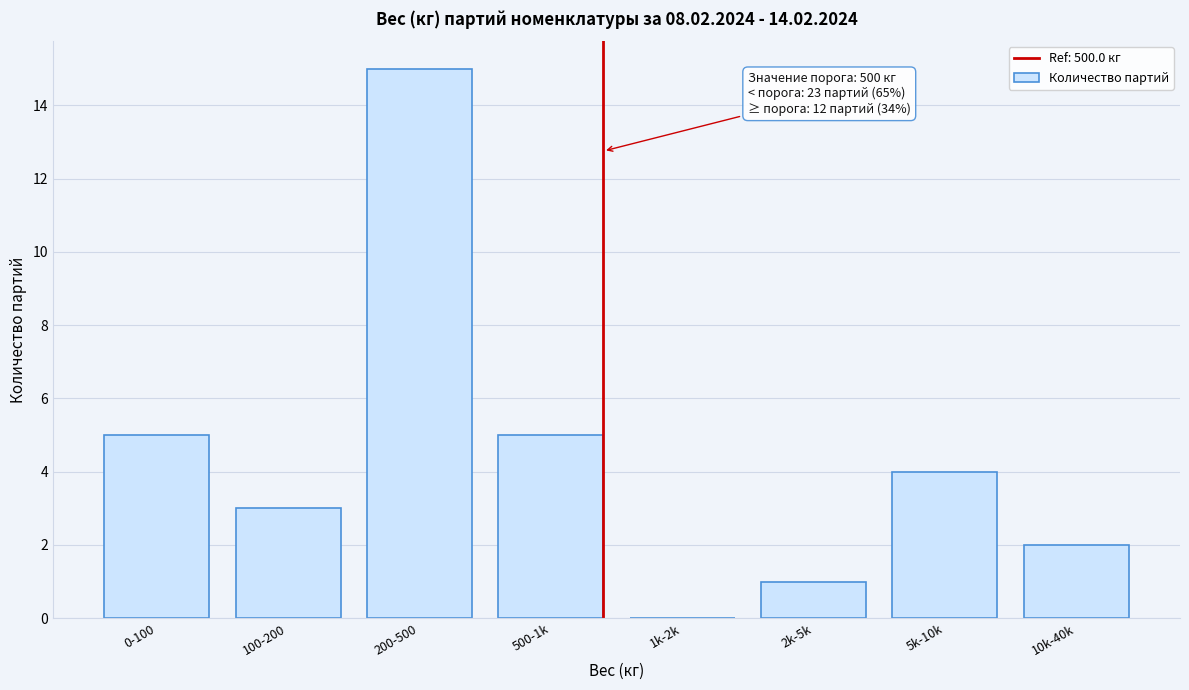

Reading right to left, extract all data points from this chart.

10k-40k=2	5k-10k=4	2k-5k=1	1k-2k=0	500-1k=5	200-500=15	100-200=3	0-100=5